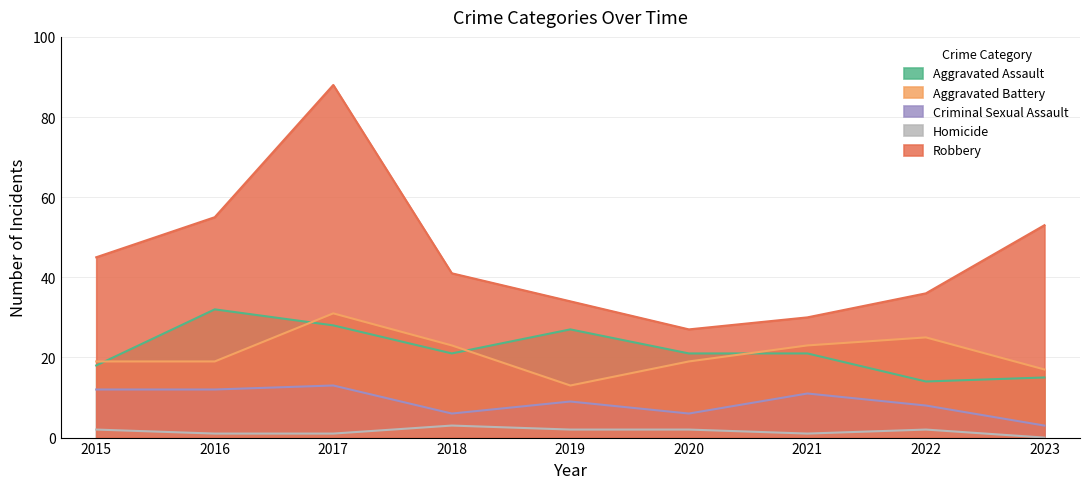

How many lines are shown in the chart?

5